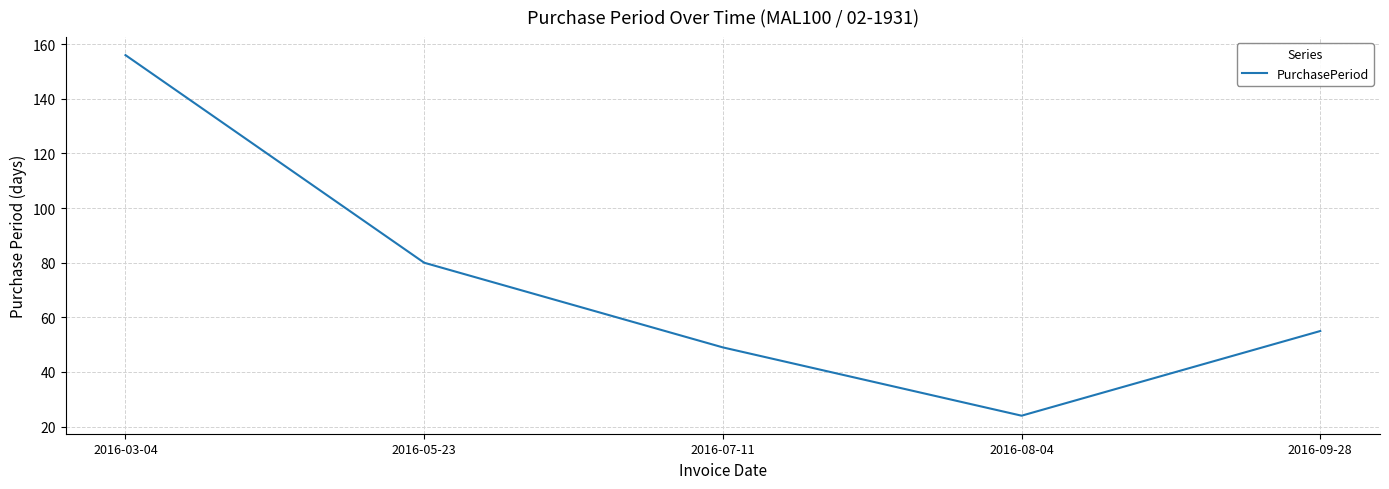

What is the difference between the second highest and minimum values?

56